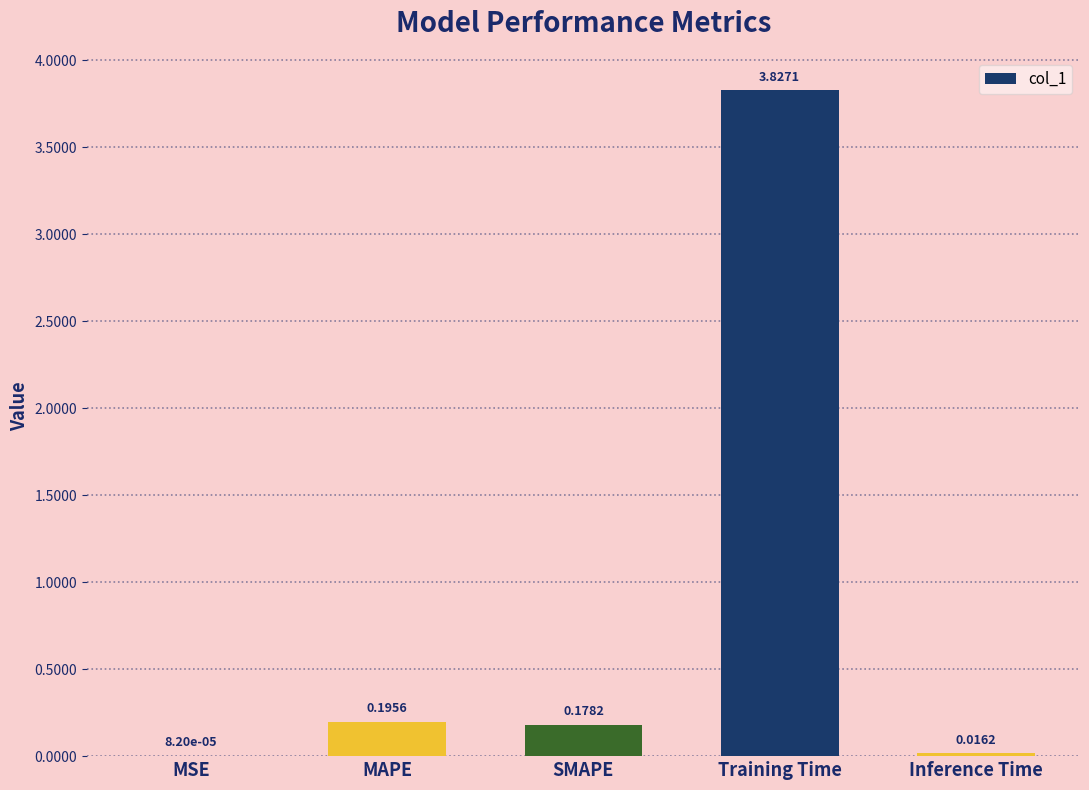

Which label corresponds to the largest value in the chart?

Training Time